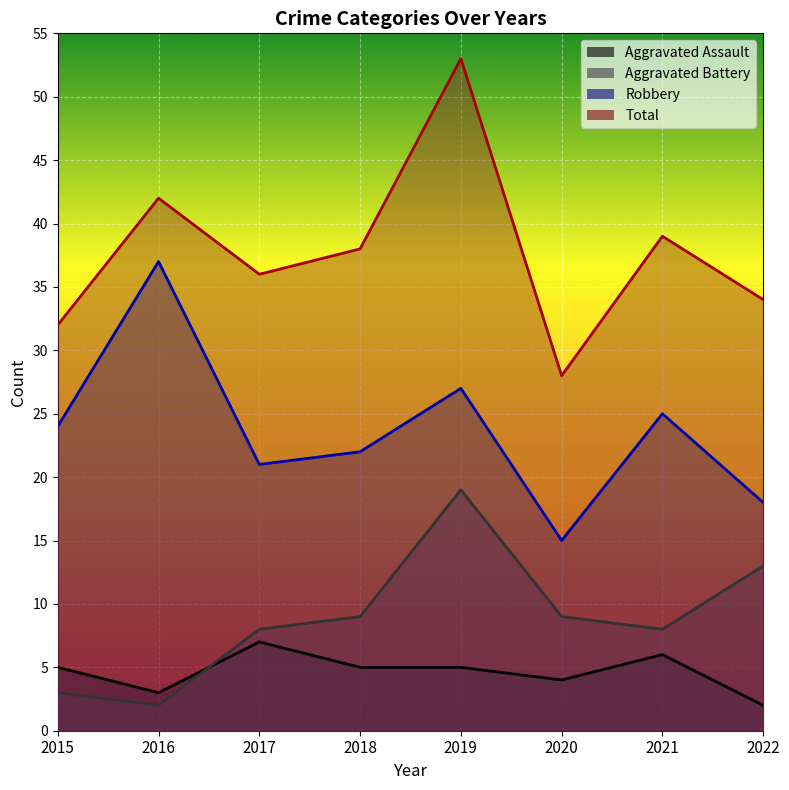

True or false: Robbery and Aggravated Battery cross at least once.

False